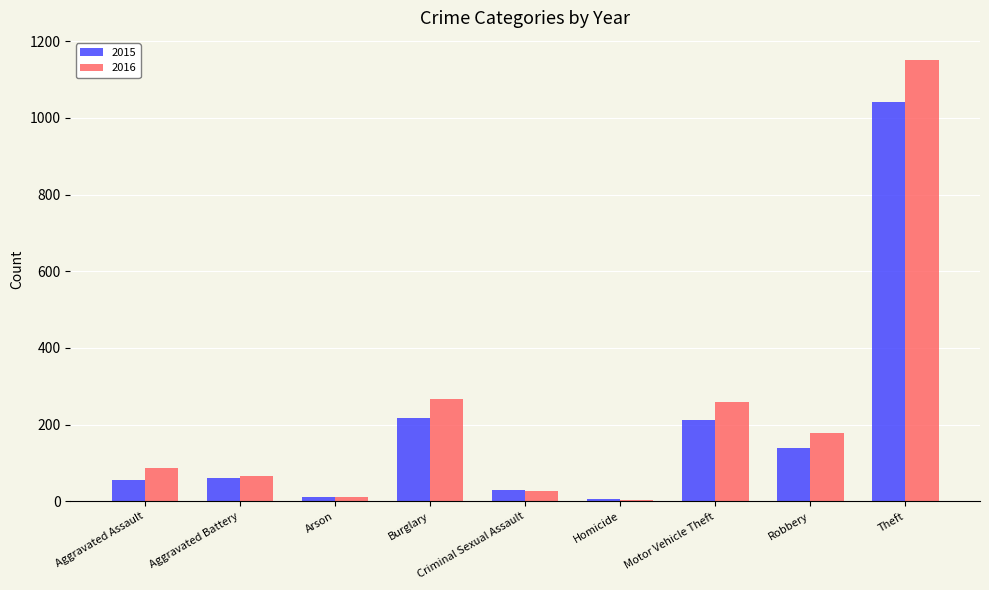

What is the label of the 1st bar from the right?

Theft